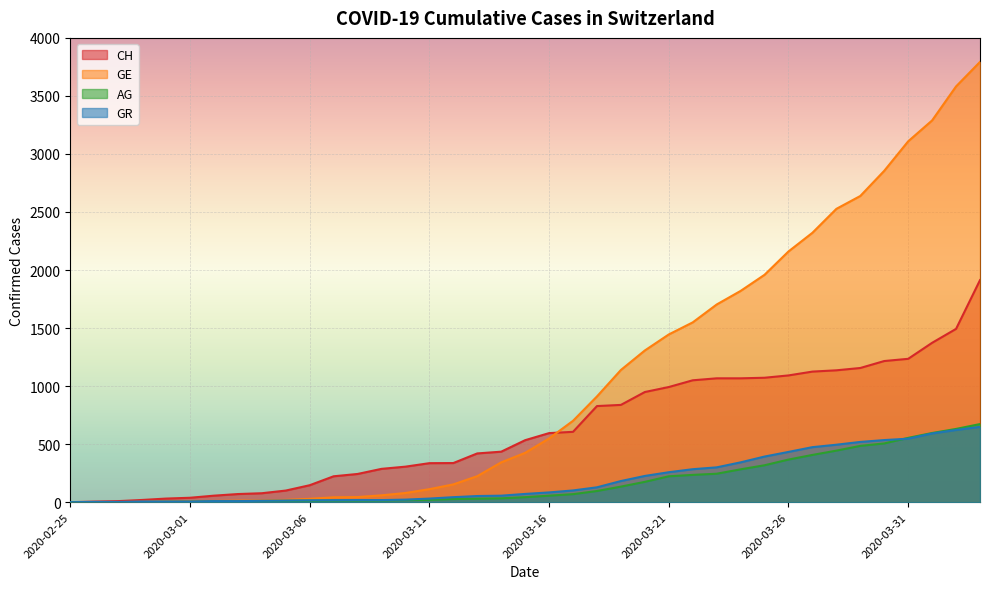

Is it true that GE equals 1549 at 2020-03-22?

True